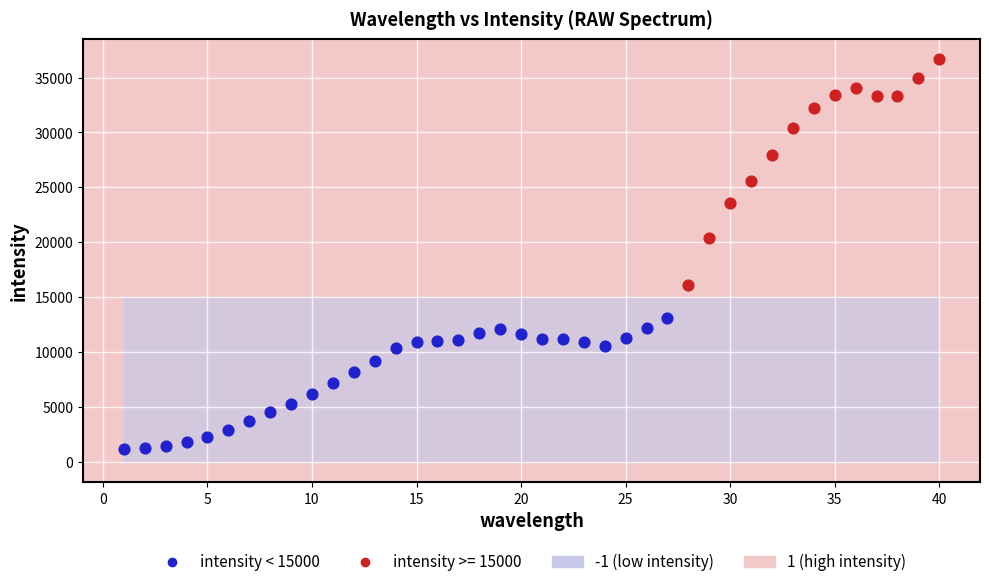

Which series reaches the maximum Y coordinate?

intensity >= 15000